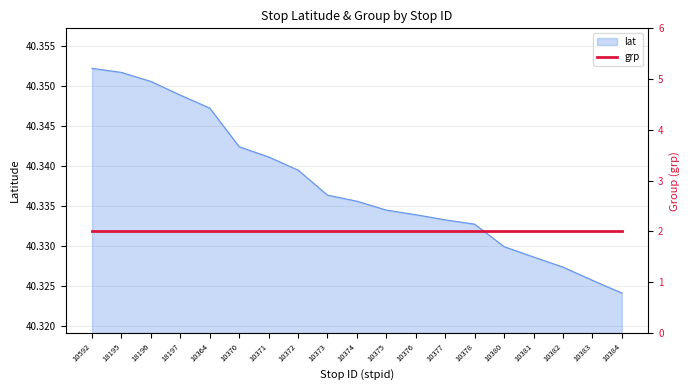

Count the values in the range 40 to 41.

19